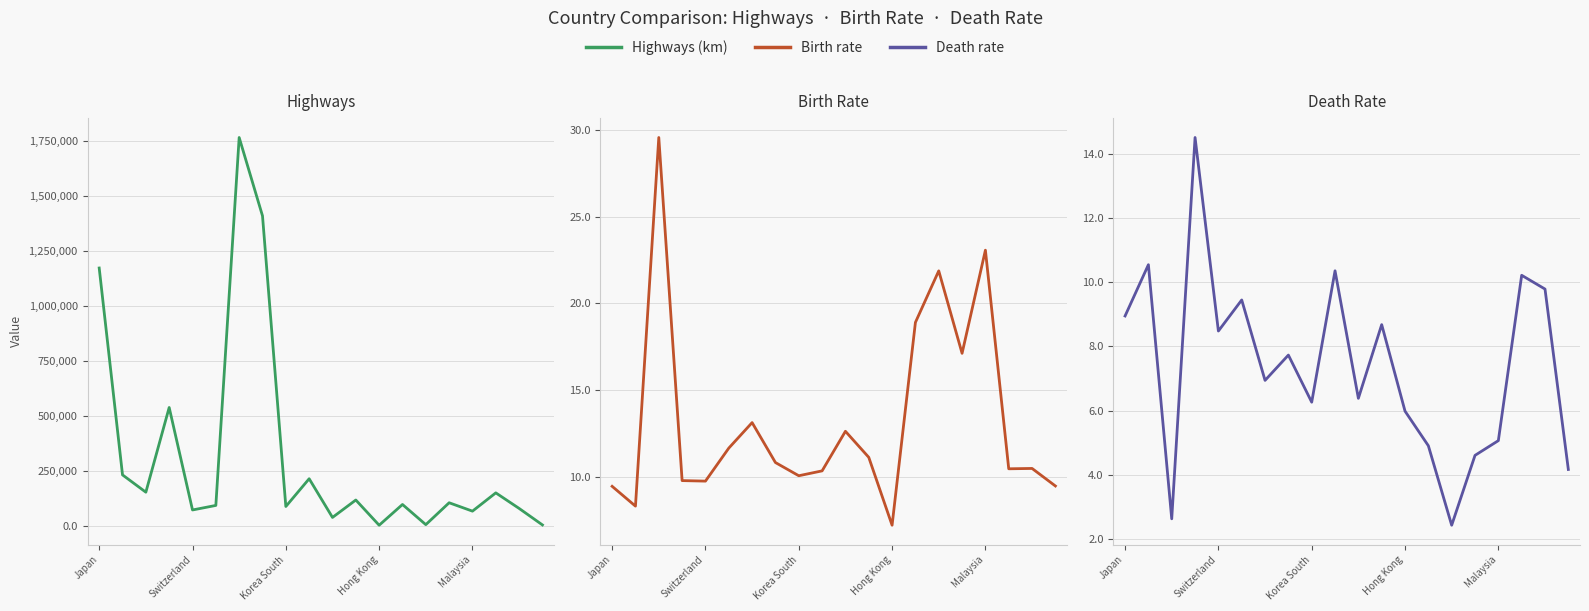

At which category is the sum across all series the highest?

6